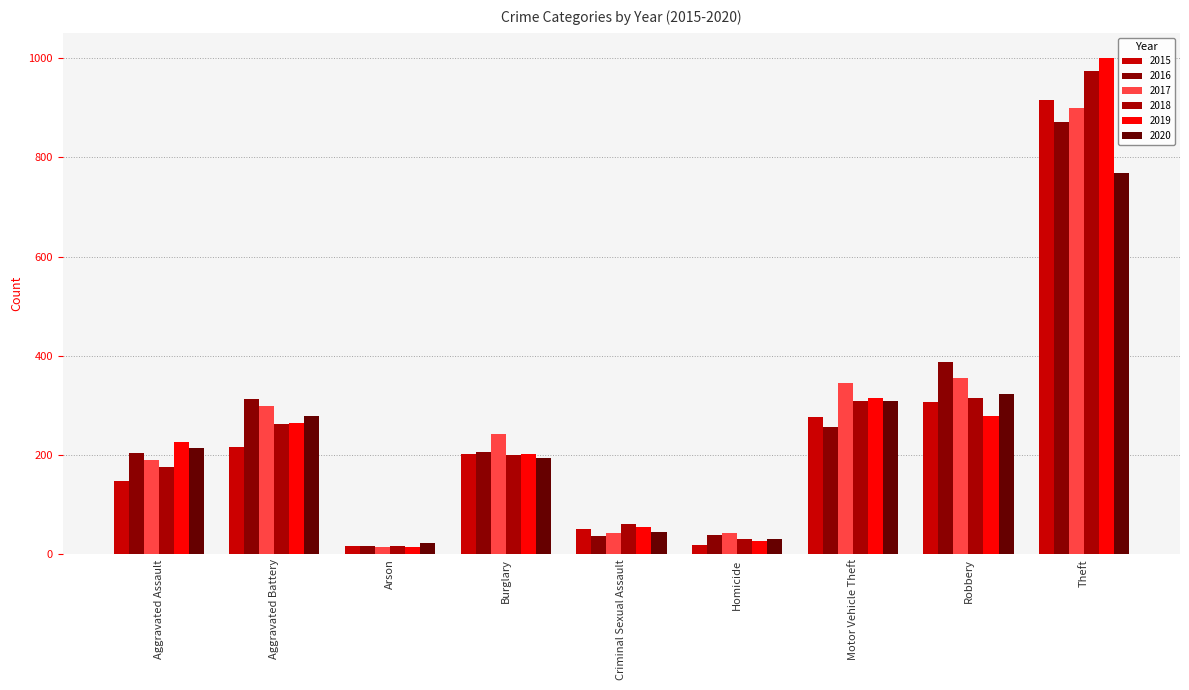

Rank the series at Robbery from lowest to highest value.

2019, 2015, 2018, 2020, 2017, 2016